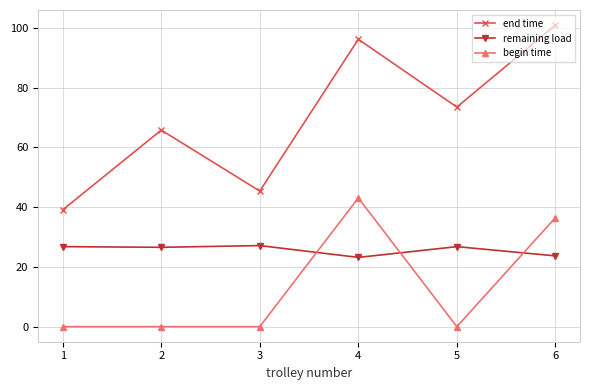

Between 1 and 3, which series saw the biggest shift?

end time